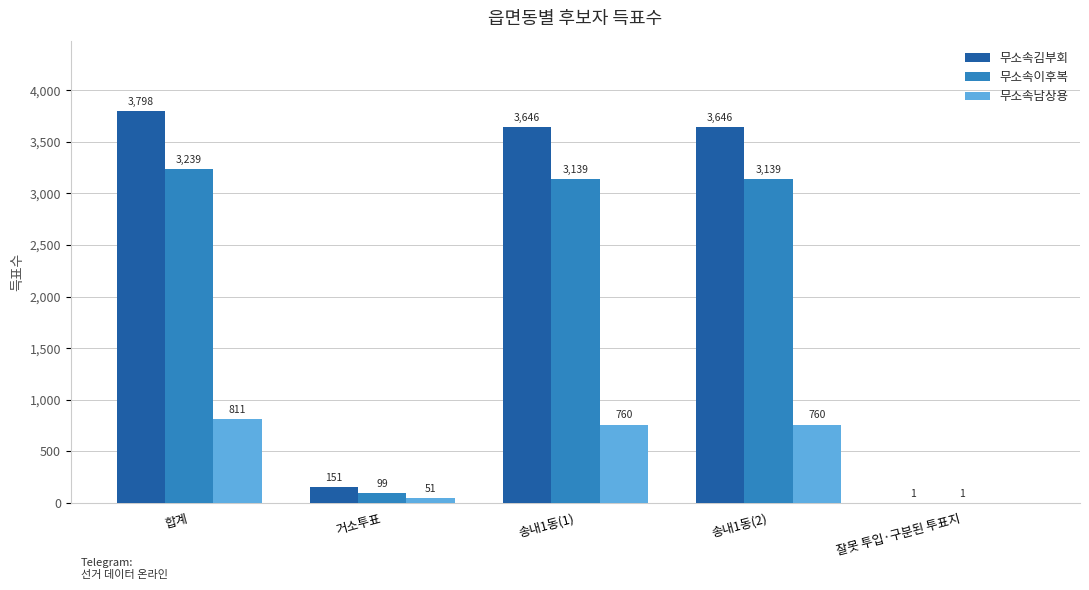

The value of 무소속이후복 at 합계 is 3239. True or false?

True